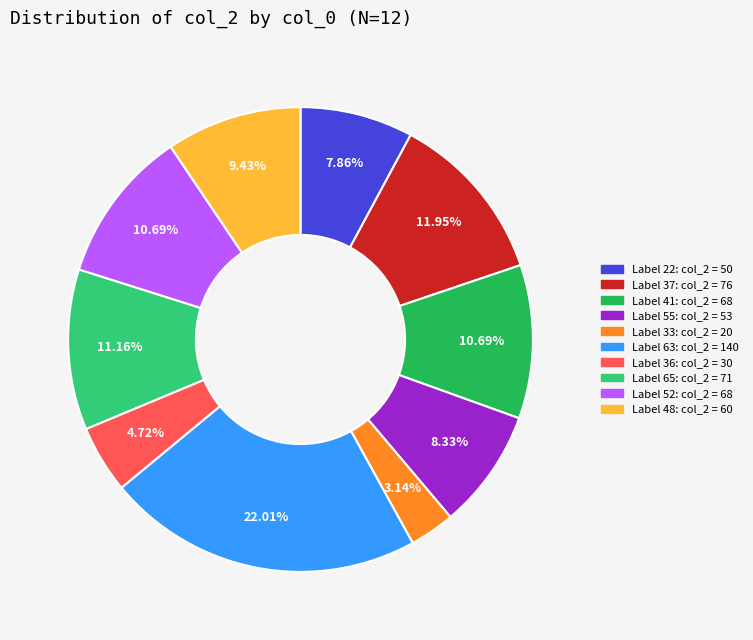

Does any single category account for the majority?

No